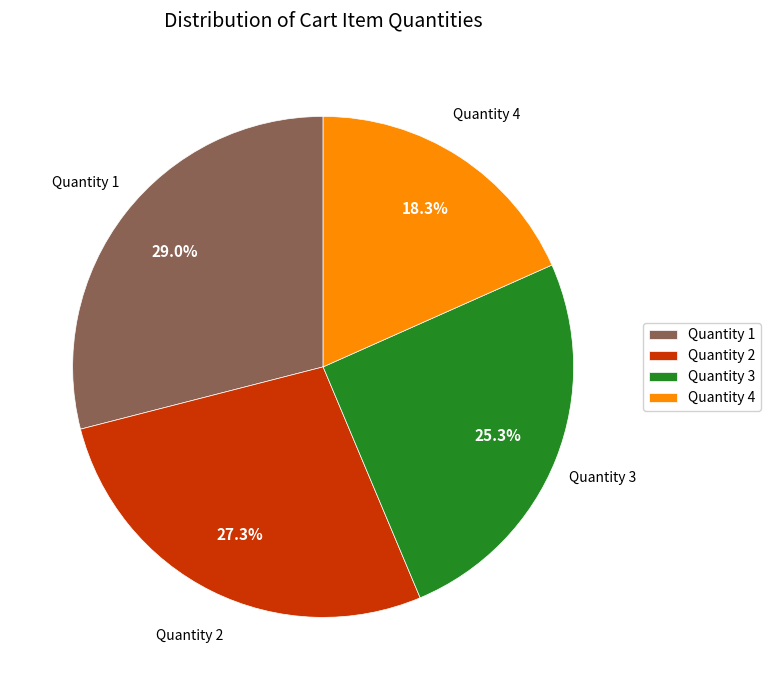

Which has a higher value, Quantity 1 or Quantity 3?

Quantity 1